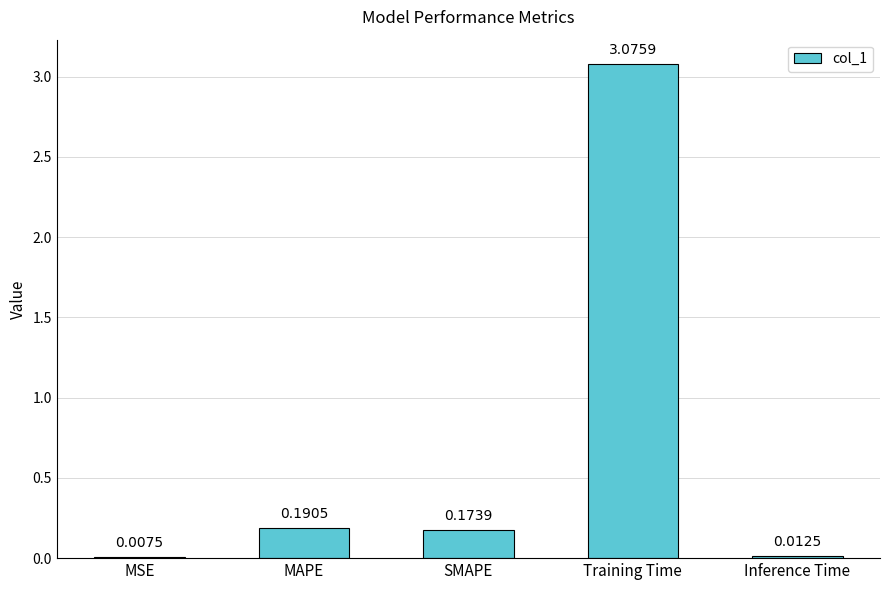

Which label corresponds to the largest value in the chart?

Training Time